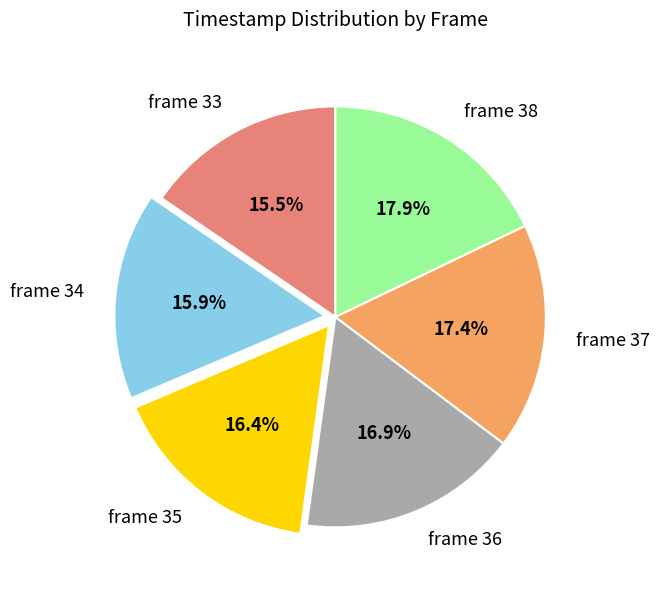

How many slices are in this pie chart?

6